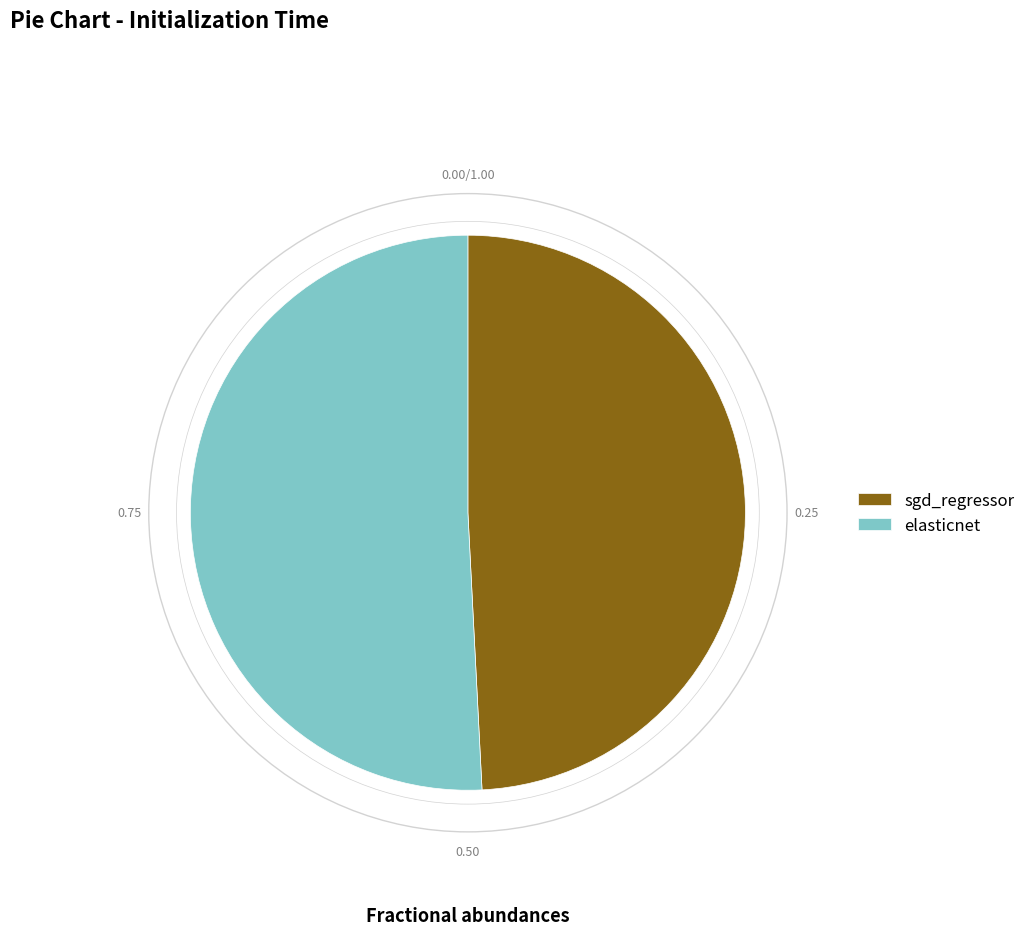

Rank the categories by value from highest to lowest.

elasticnet, sgd_regressor